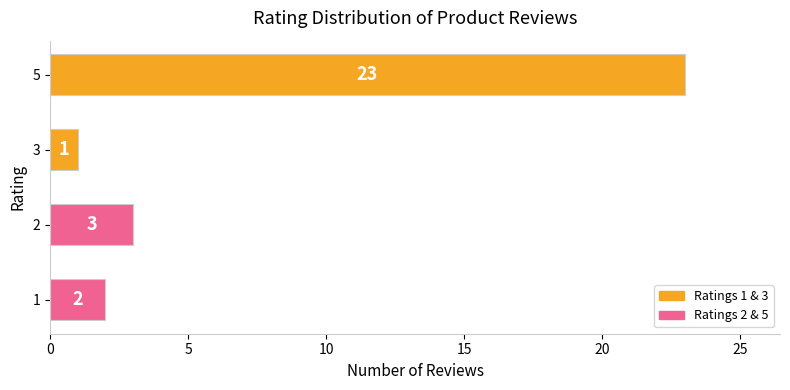

Where is the data nearest to the value 12?

2